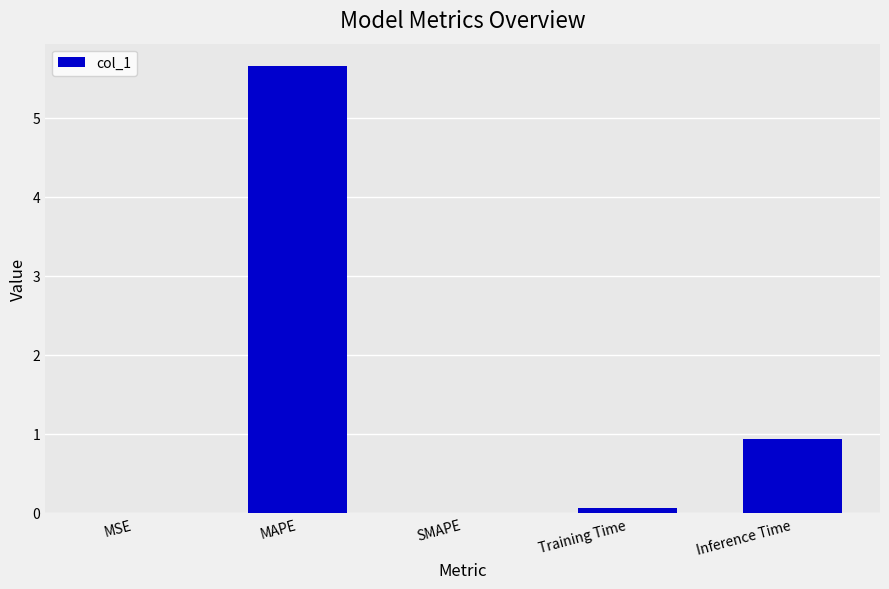

What is the maximum value shown in the chart?

5.7